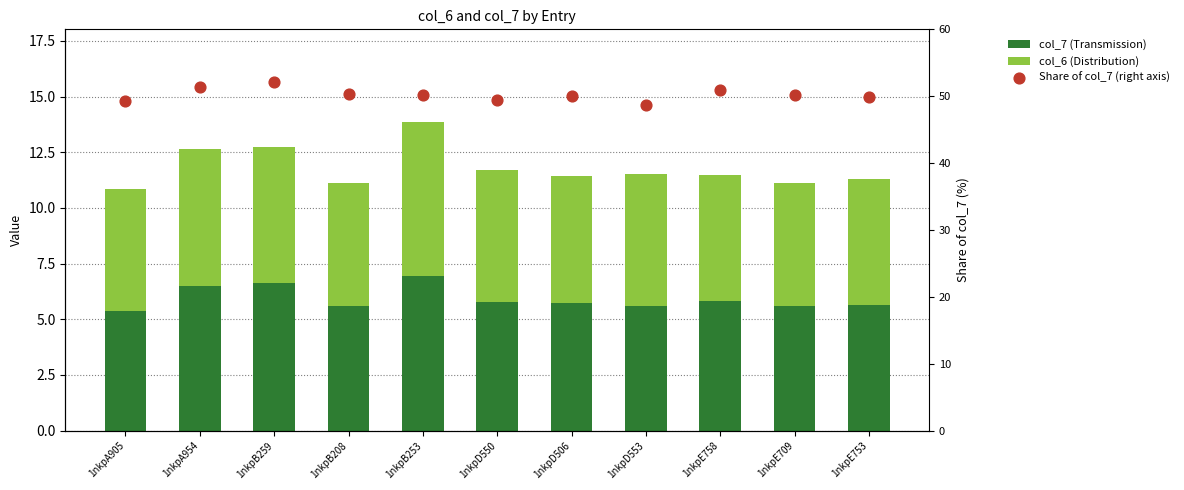

At which category is the sum across all series the highest?

1nkpB259